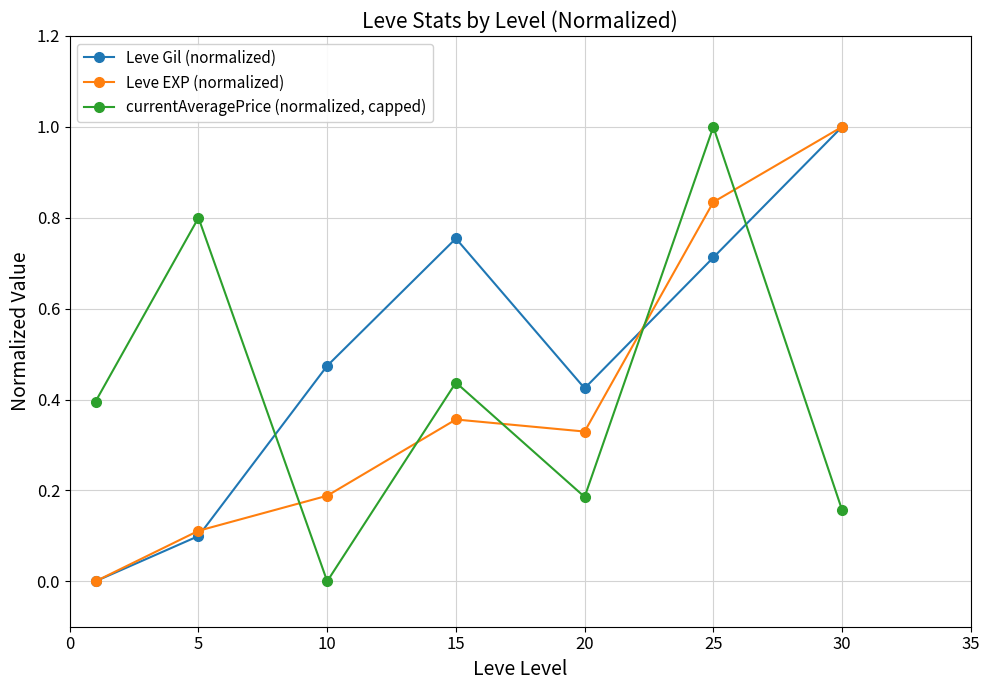

What is the maximum value for currentAveragePrice (normalized, capped)?

1.0